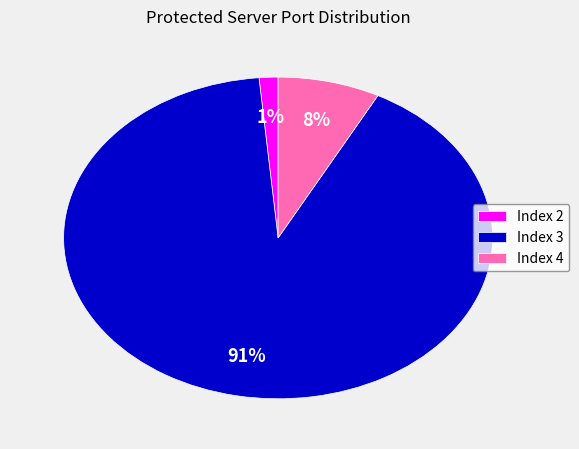

To the nearest percent, what percentage of the pie is Index 2?

1%